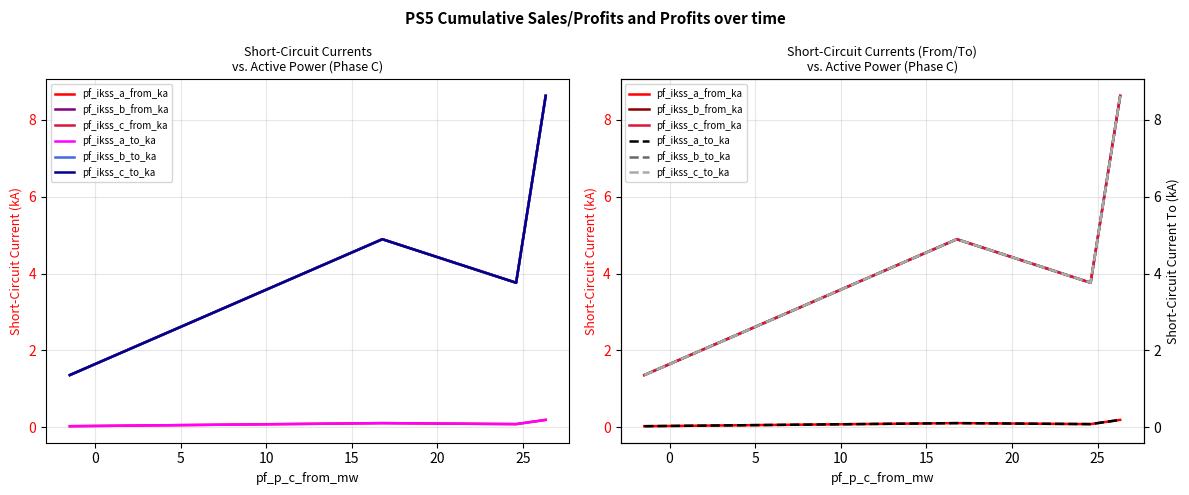

What is the difference between the second highest and minimum values in the pf_ikss_a_to_ka series?

0.1